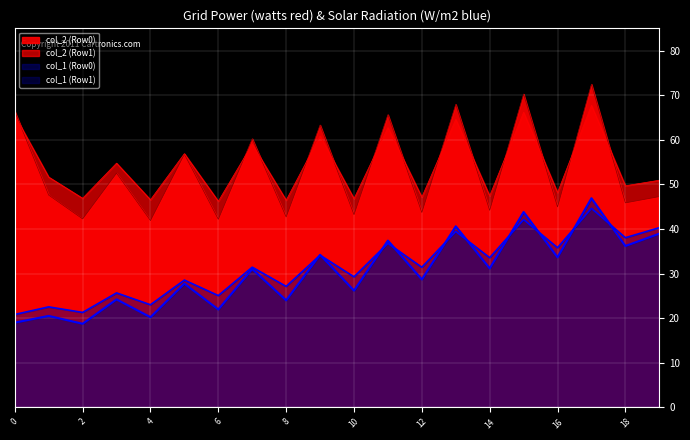

The col_2 (Row1) series shows 67.6 at 14. True or false?

False